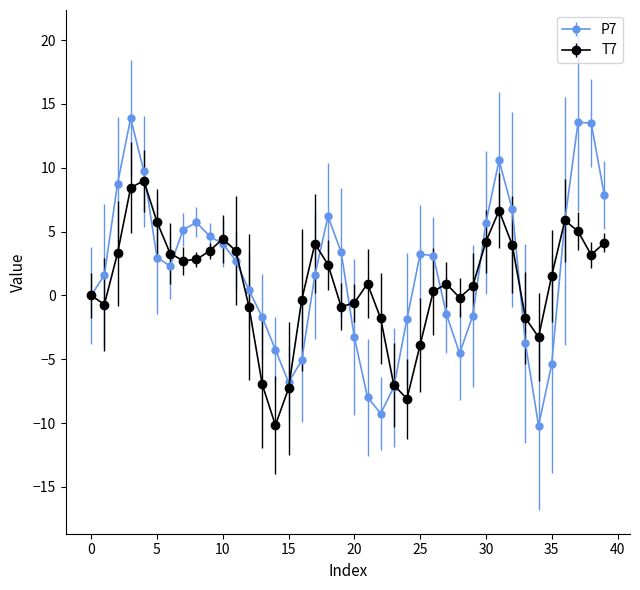

At how many categories does at least one series exceed 12?

3